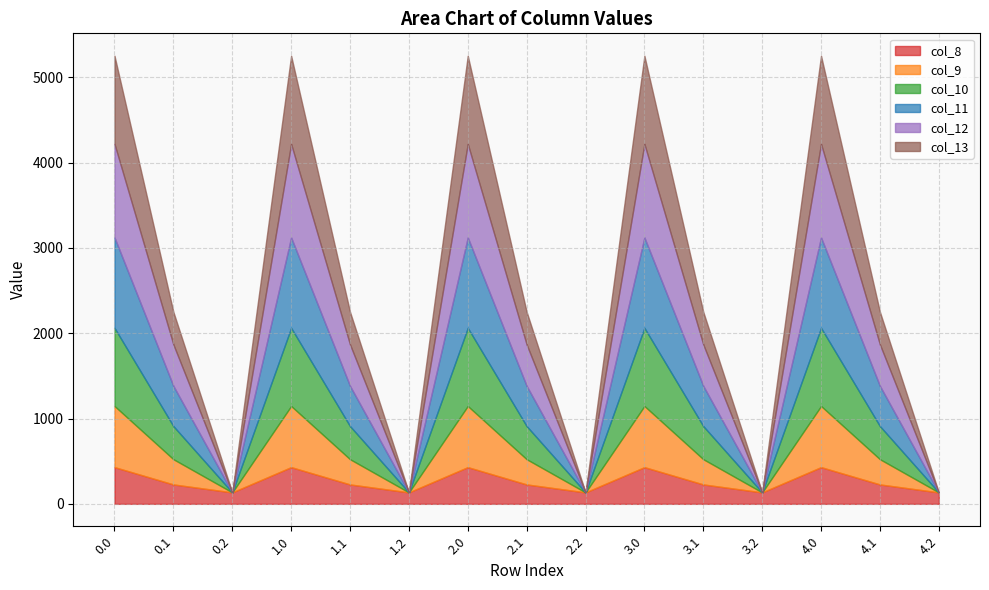

What is the difference between the col_10 values at 2.1 and 2.0?

528.1